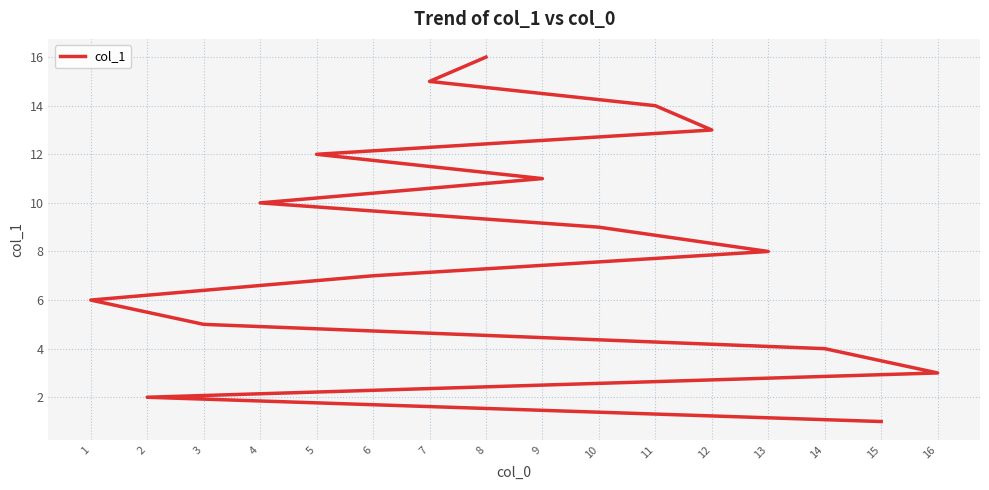

What is the change in value from 2 to 7?

+13